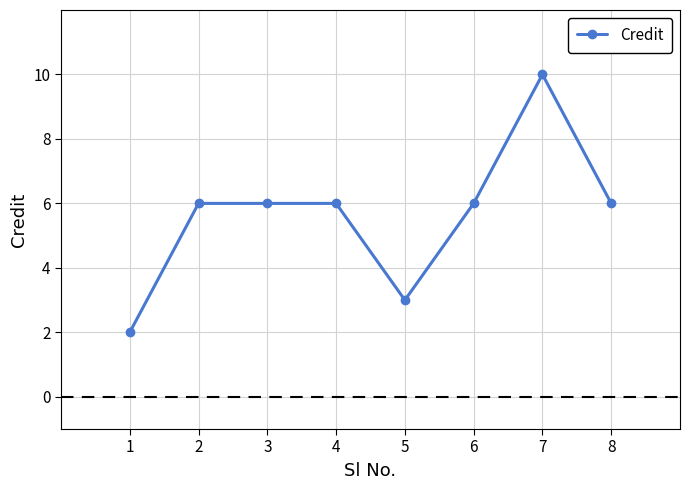

True or false: the data shows 6 at 8.

True